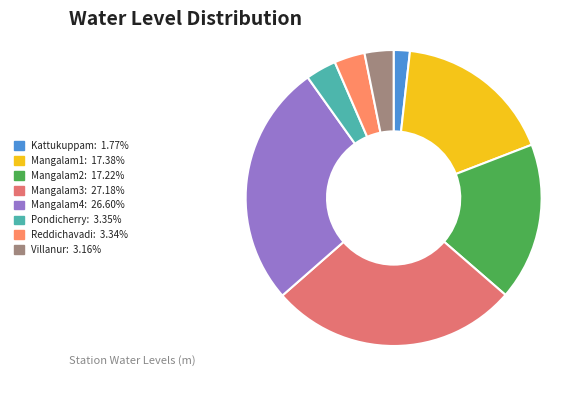

Combined, what portion of the pie is Mangalam1 and Kattukuppam?

19.1%